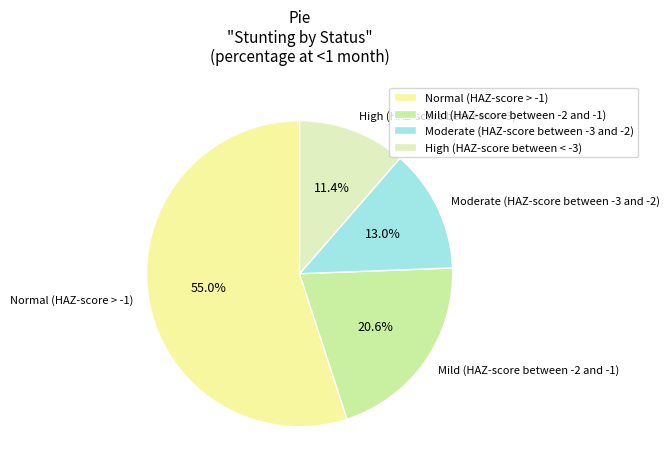

What percentage is the High (HAZ-score between < -3) slice, to the nearest percent?

11%